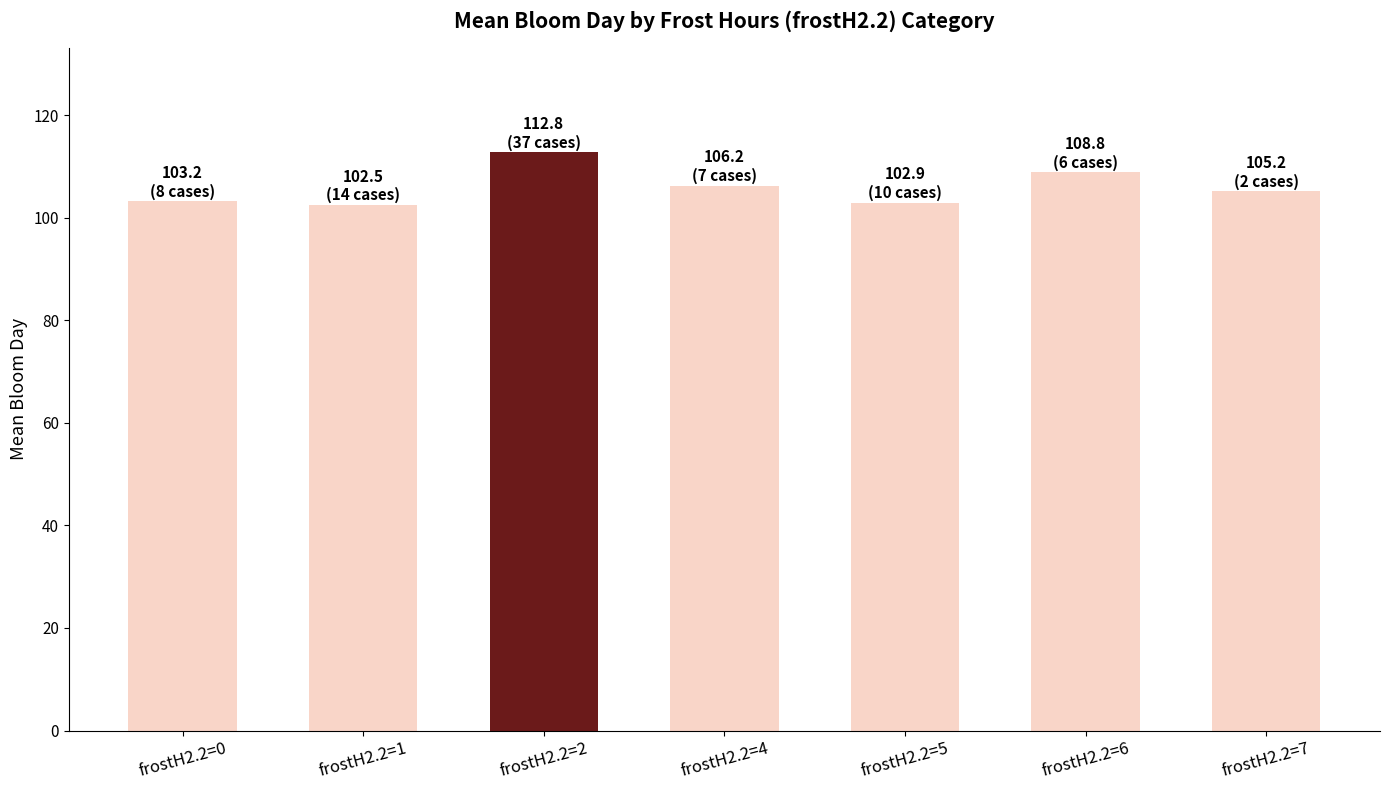

What is the sum of the values at frostH2.2=7 and frostH2.2=4?

211.4